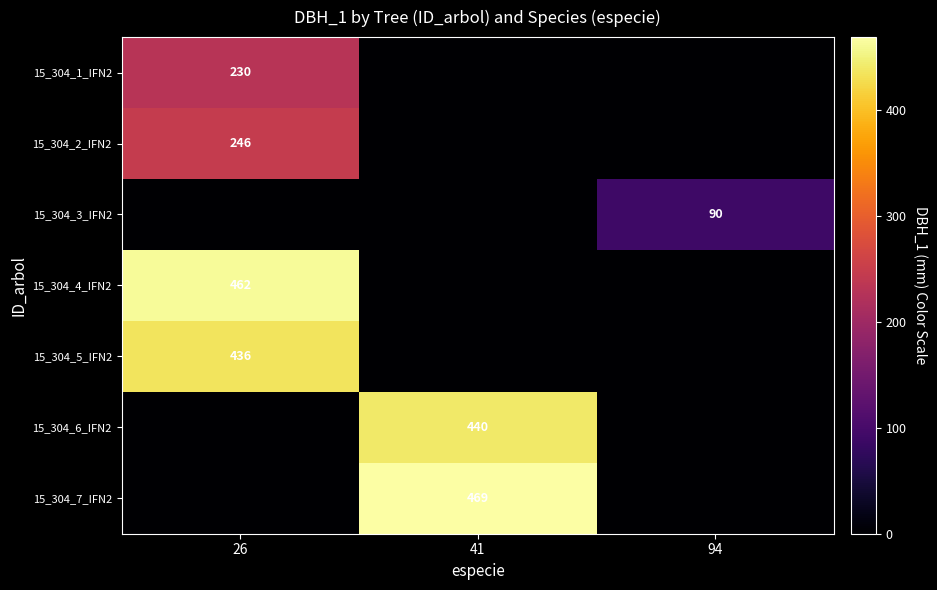

Is the value of 15_304_5_IFN2 at 26 greater than the value of 15_304_1_IFN2 at 26?

Yes